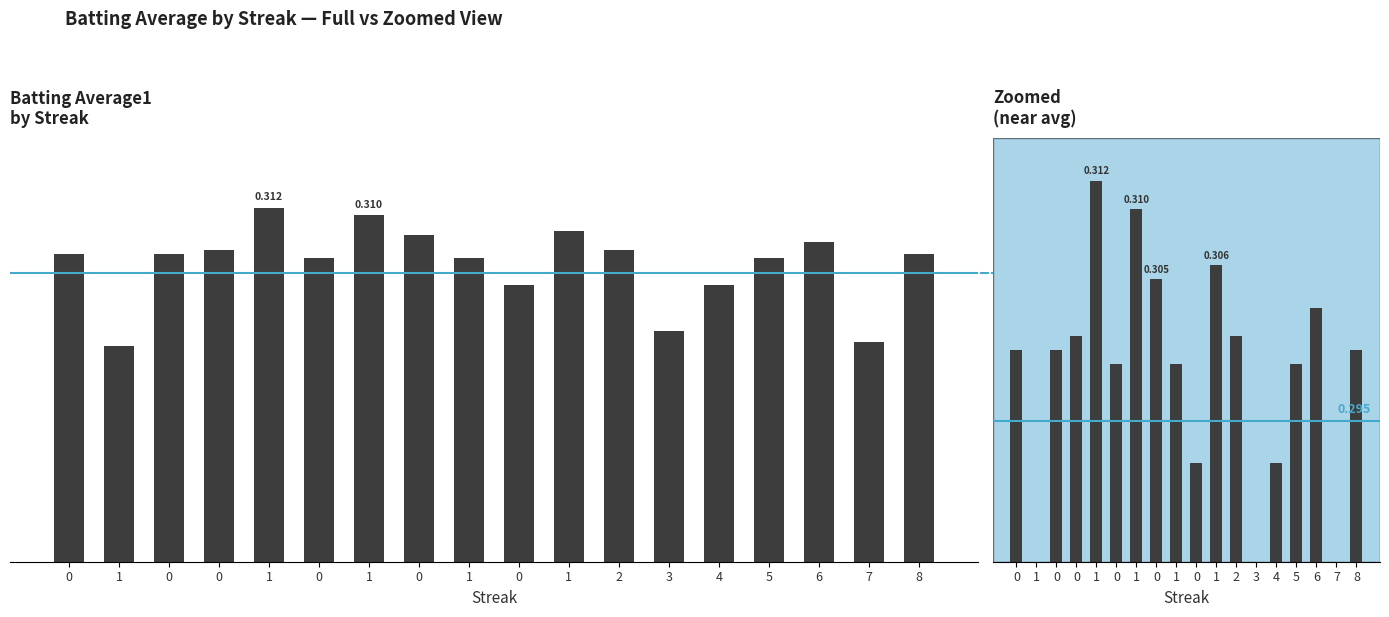

Which label corresponds to the smallest value in the chart?

1